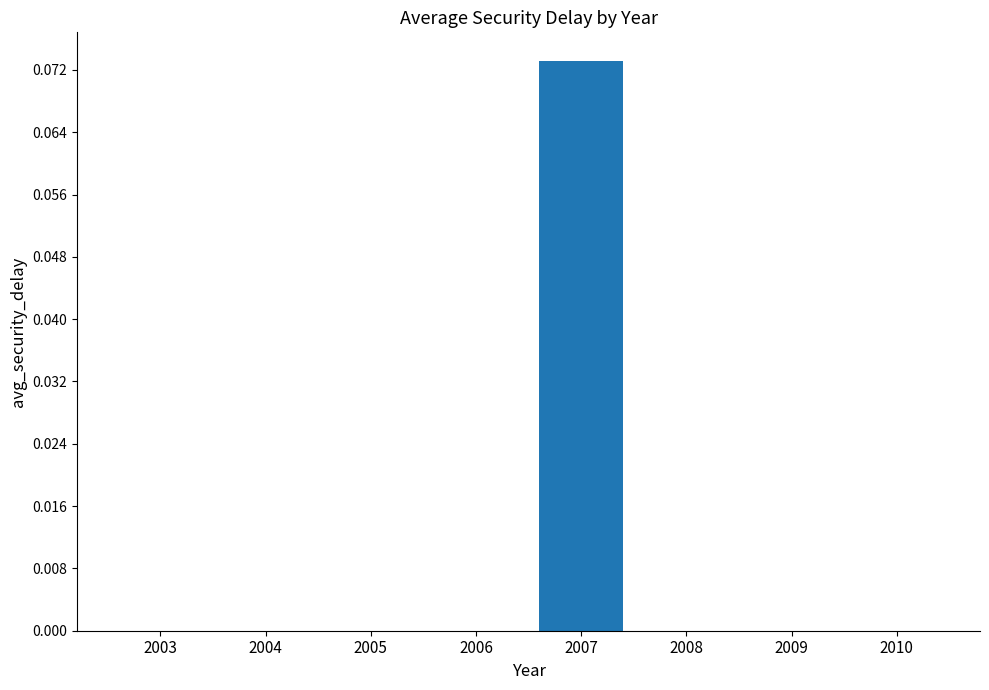

The chart shows a value of 0.0 at 2005. True or false?

True